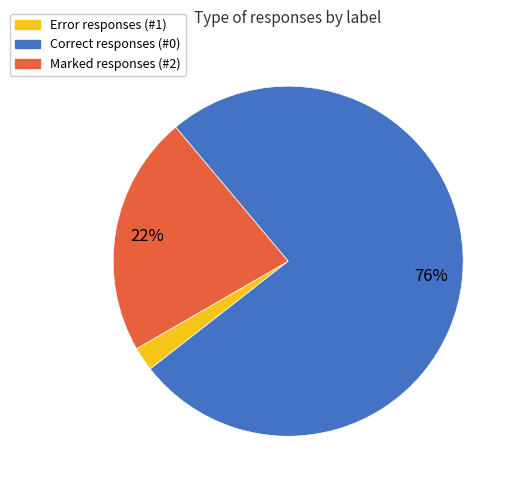

Does any single category account for the majority?

Yes